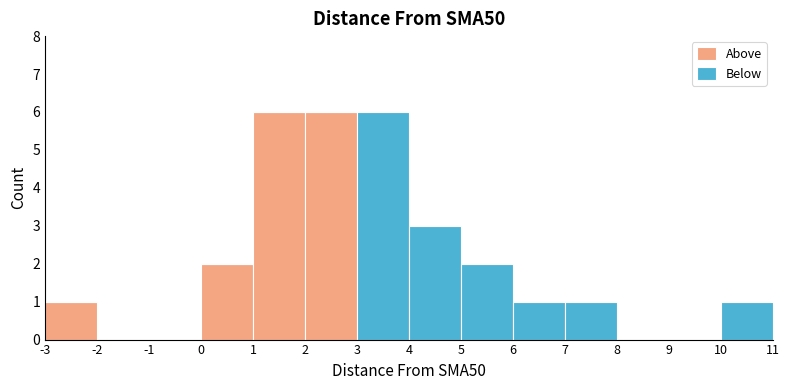

Reading left to right, list every stacked bar in this chart as the range it spans on the x-axis followed by its total height. The values are not printed on the chart, so give them approximately, as read against the axis.

-3 to -2: 1
-2 to -1: 0
-1 to 0: 0
0 to 1: 2
1 to 2: 6
2 to 3: 6
3 to 4: 6
4 to 5: 3
5 to 6: 2
6 to 7: 1
7 to 8: 1
8 to 9: 0
9 to 10: 0
10 to 11: 1